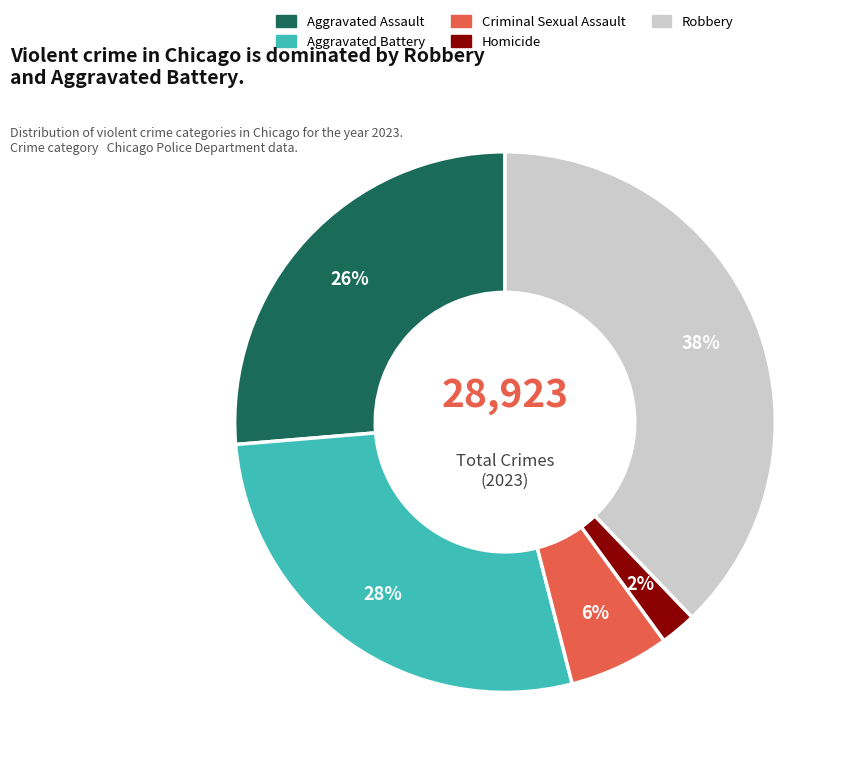

What percentage is the Criminal Sexual Assault slice, to the nearest percent?

6%